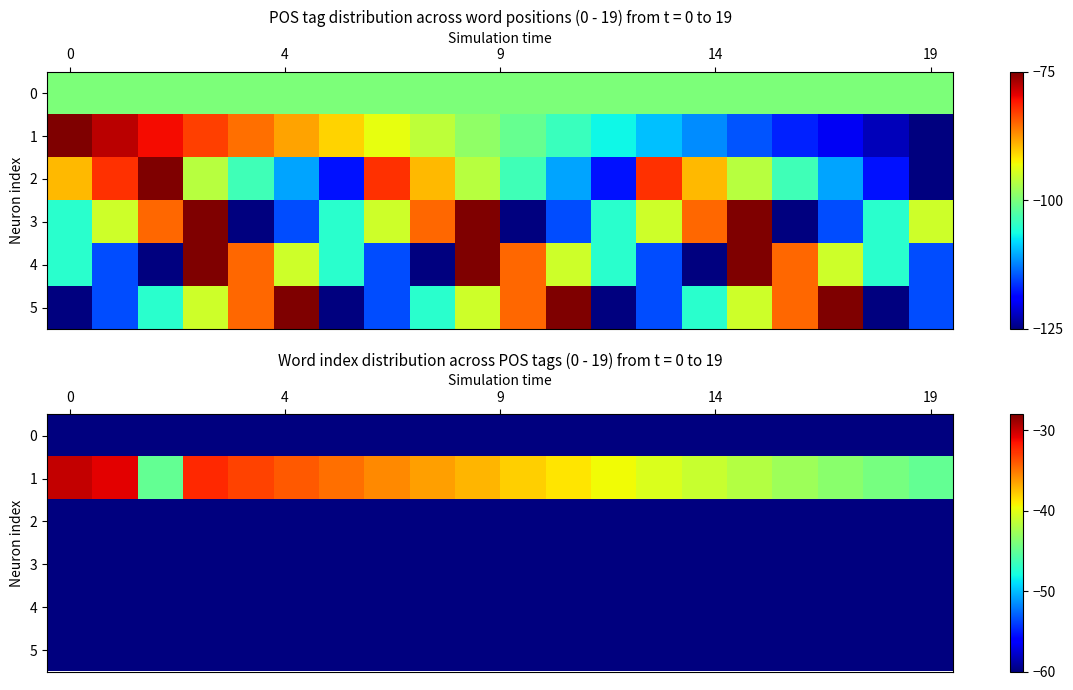

What is the highest value of the 1 series?

-30.0